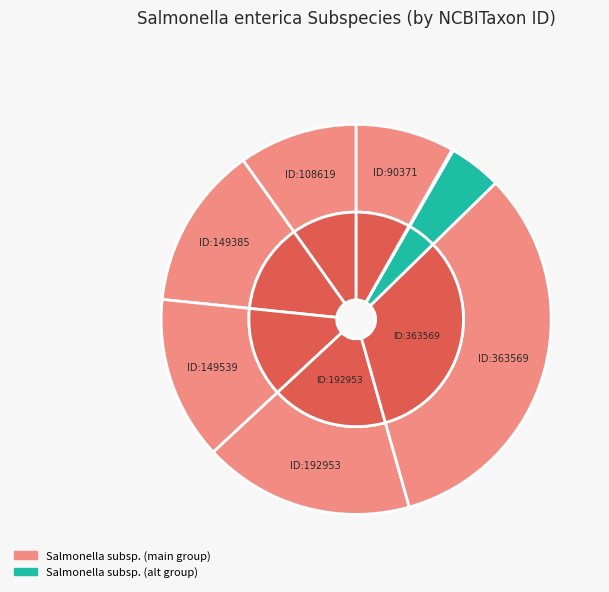

To the nearest percent, what percentage of the pie is NCBITaxon_48409?

4%